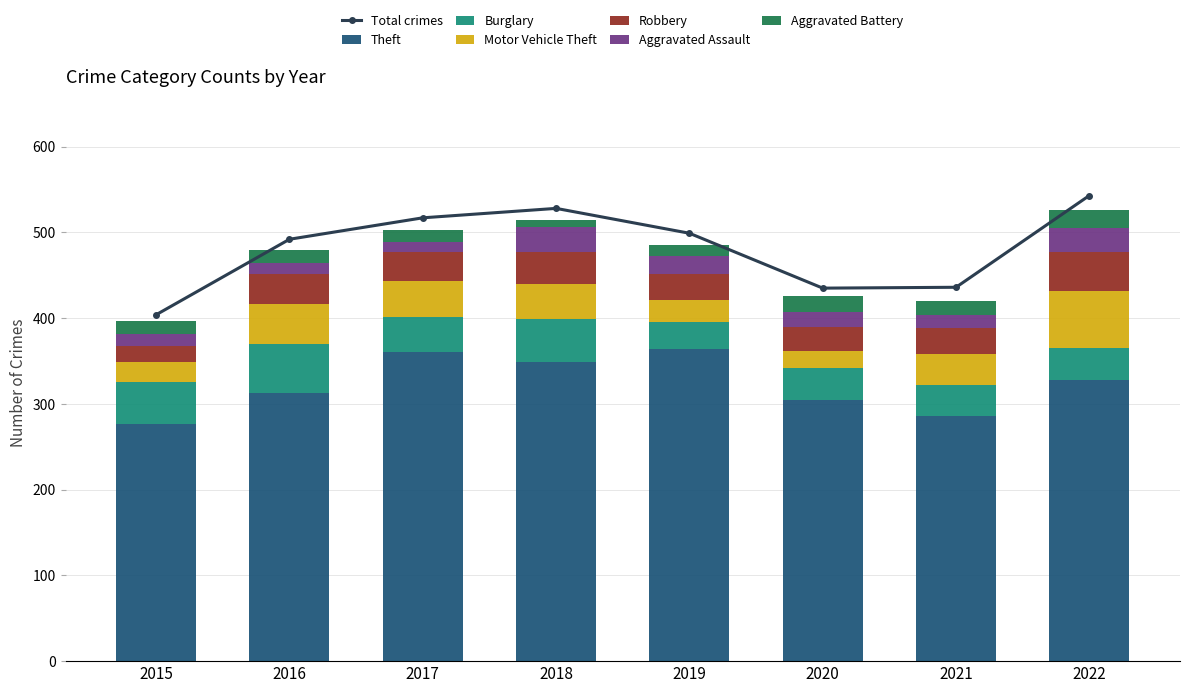

What is the value of the Aggravated Battery bar at the 5th from the left?

12